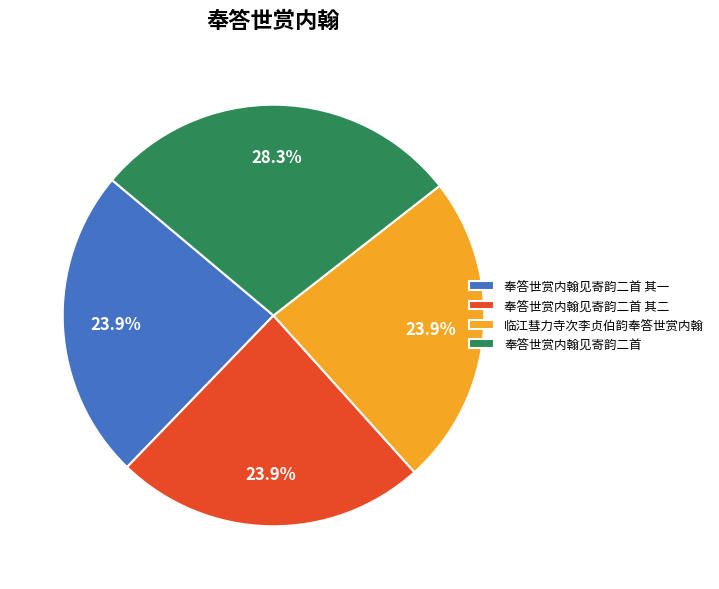

How many slices are in this pie chart?

4